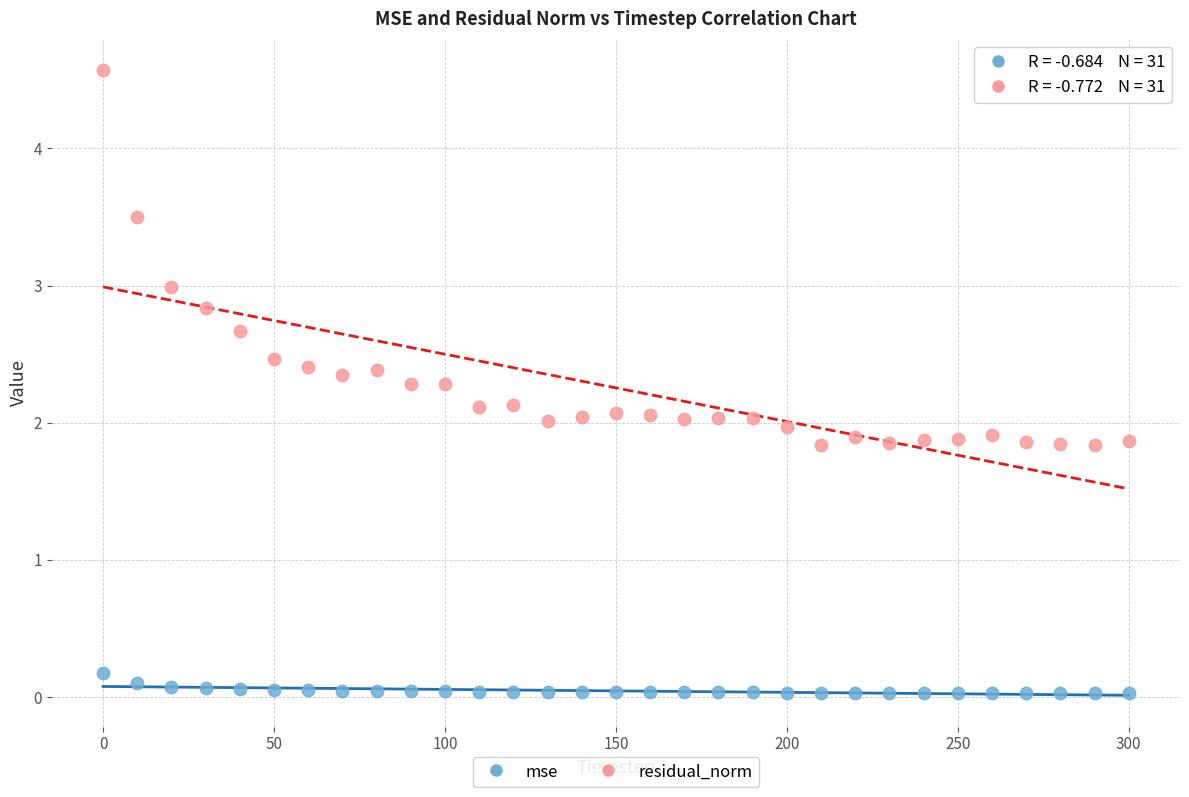

What is the X range (max minus min) for the scatter plot?

300.0